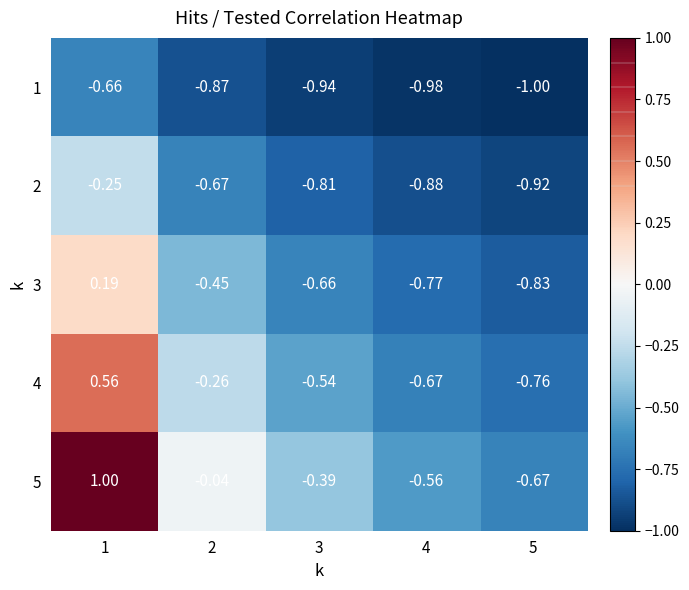

Which category has the highest value across all series?

1